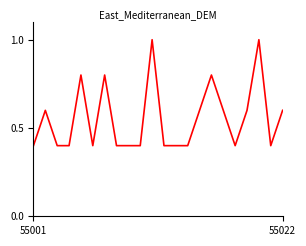

What is the maximum value shown in the chart?

1.0